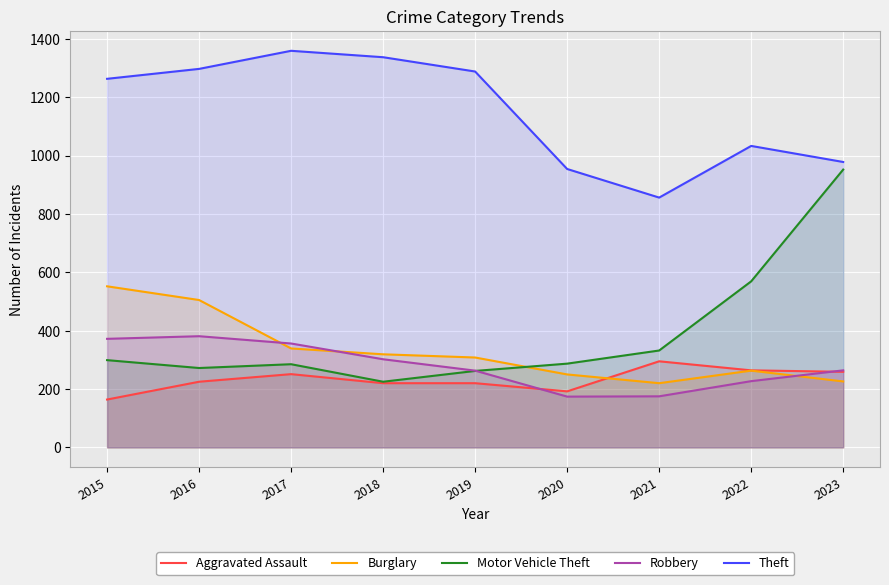

What is the value of the Aggravated Assault point at the 2nd from the left?

225